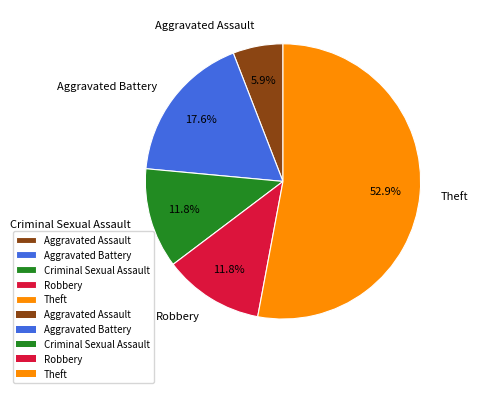

Does any single category account for the majority?

Yes